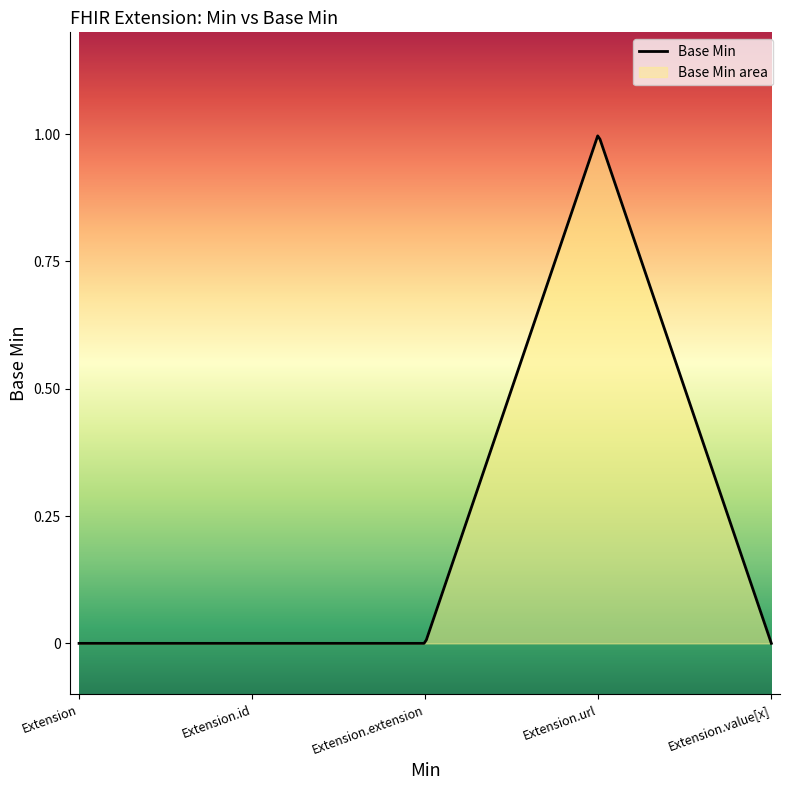

List the labels in order of value, smallest first.

Extension, Extension.id, Extension.extension, Extension.value[x], Extension.url